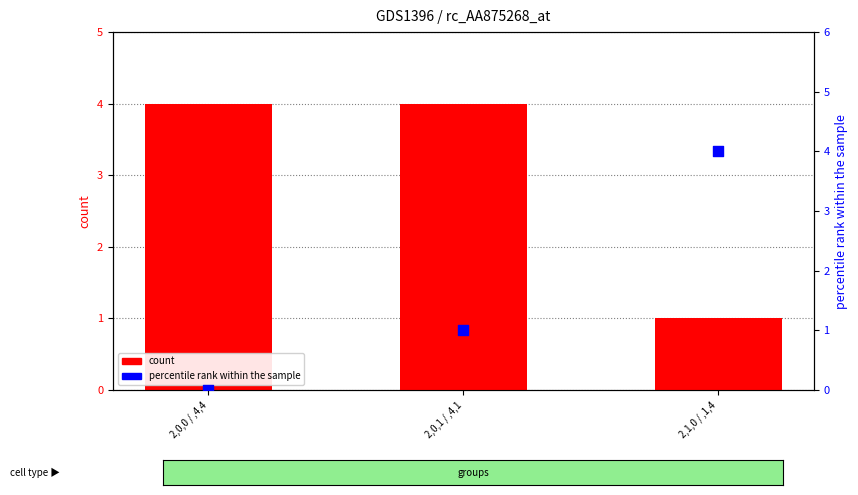

Is the value of percentile rank within the sample at 2,1,0 / ,1,4 greater than the value of count at 2,0,1 / ,4,1?

No